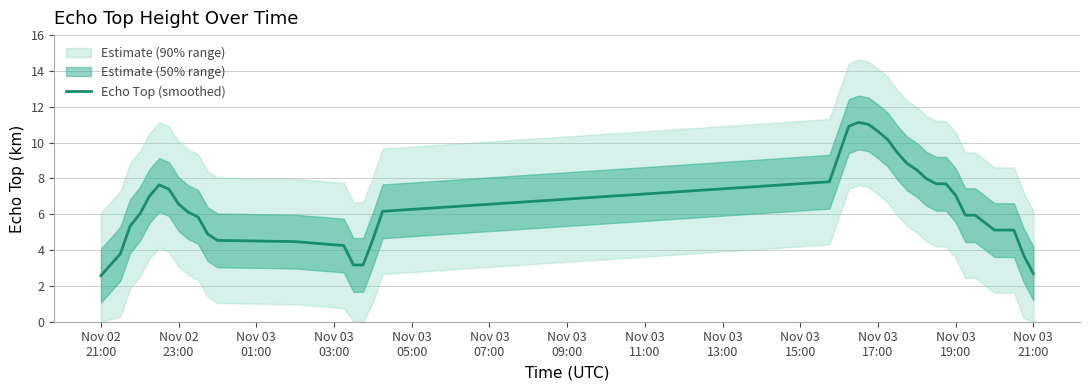

Is this an area chart (filled region under the line)?

No